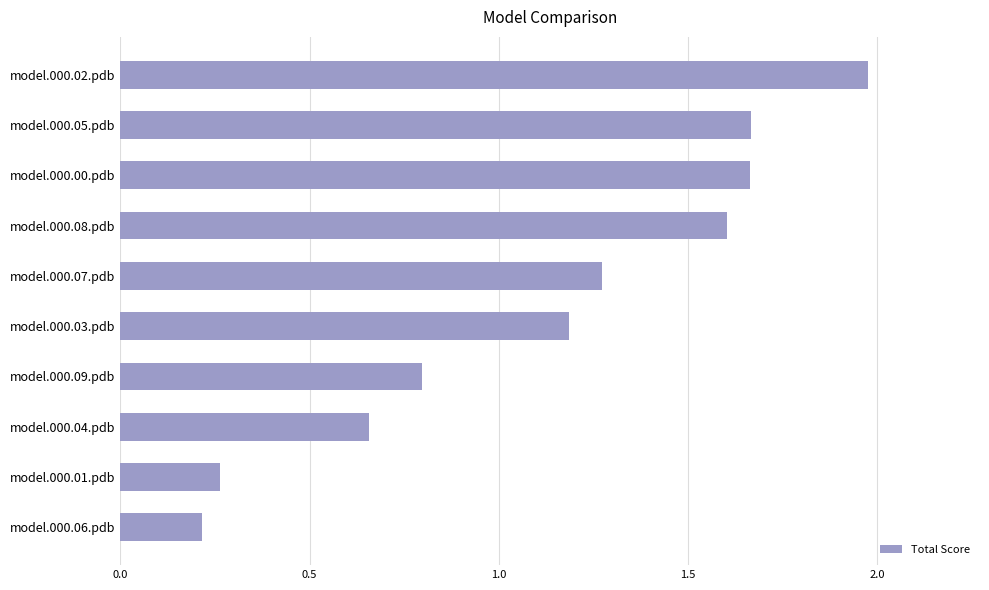

What is the sum of all values?

11.3